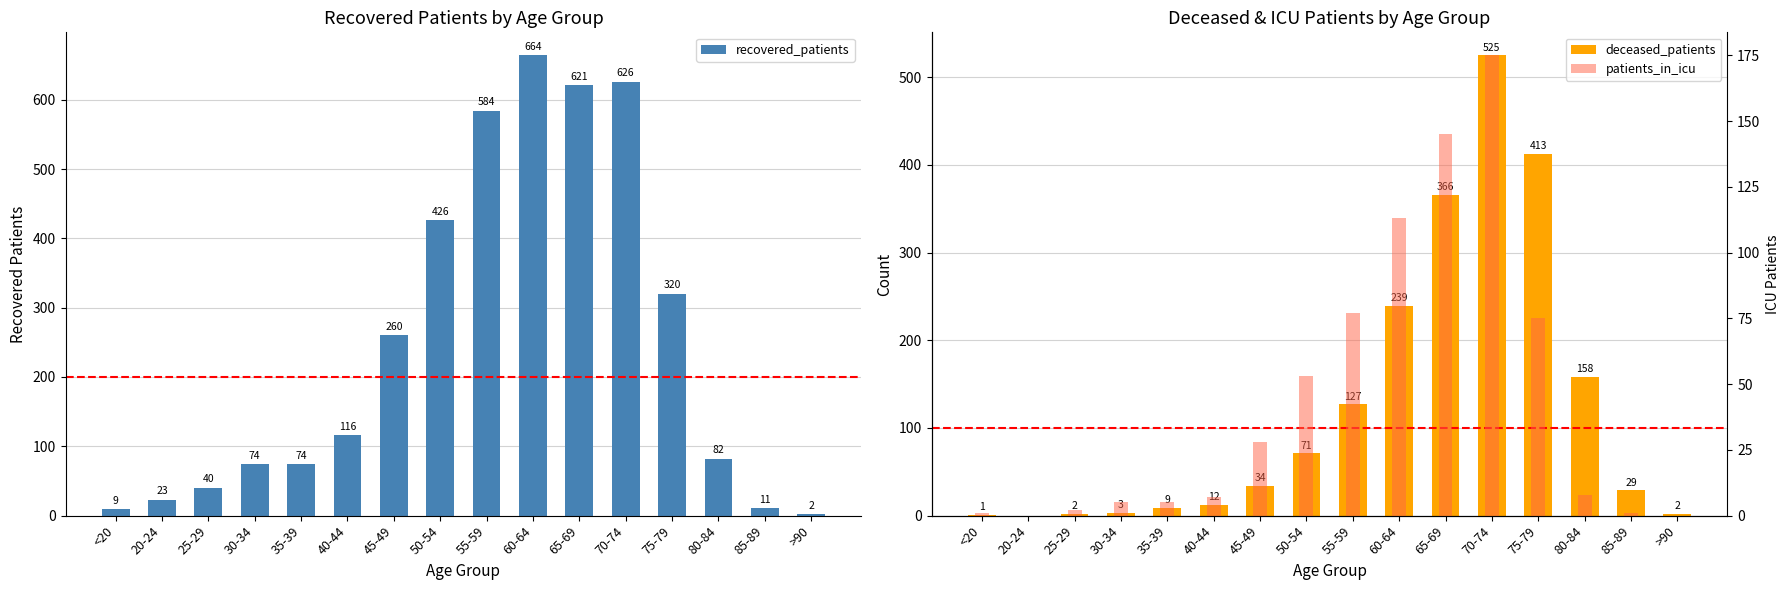

Reading right to left, extract all data points from this chart.

recovered_patients: 2	11	82	320	626	621	664	584	426	260	116	74	74	40	23	9
deceased_patients: 2	29	158	413	525	366	239	127	71	34	12	9	3	2	0	1
patients_in_icu: 0	1	8	75	175	145	113	77	53	28	7	5	5	2	0	1